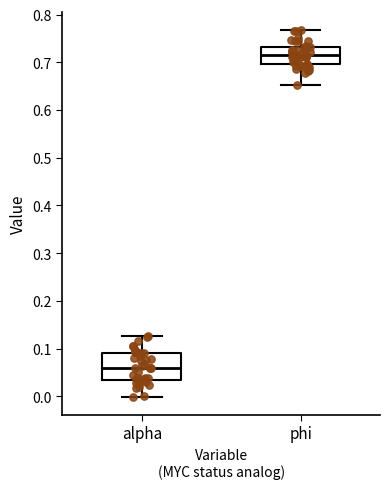

Which box has the lowest median line?

alpha